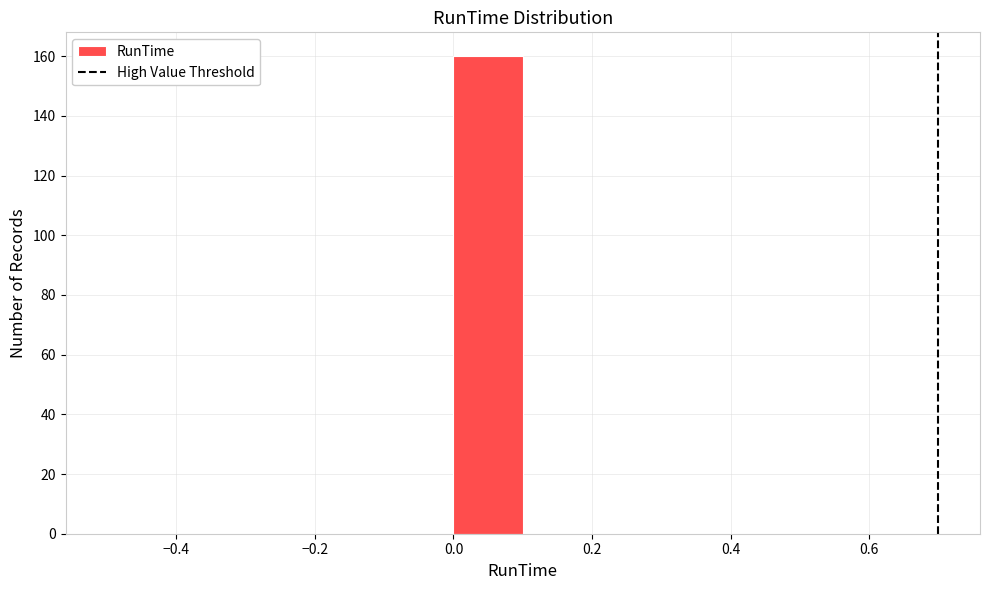

Reading left to right, list every bar in this chart as the range it spans on the x-axis followed by its height. The values are not printed on the chart, so give them approximately, as read against the axis.

-0.5 to -0.4: 0
-0.4 to -0.3: 0
-0.3 to -0.2: 0
-0.2 to -0.1: 0
-0.1 to 0.0: 0
0.0 to 0.1: 160
0.1 to 0.2: 0
0.2 to 0.3: 0
0.3 to 0.4: 0
0.4 to 0.5: 0